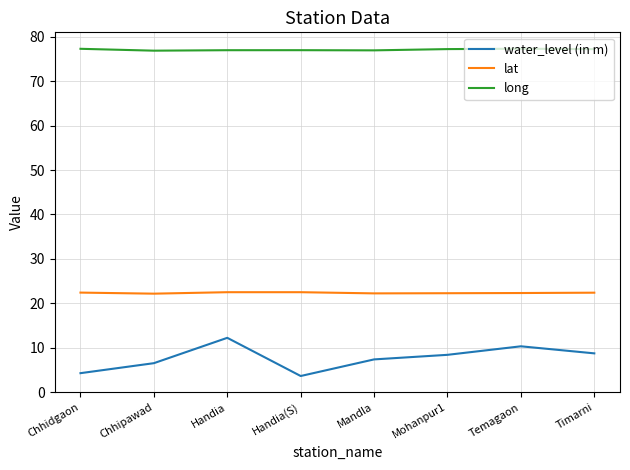

What is the maximum value for water_level (in m)?

12.2